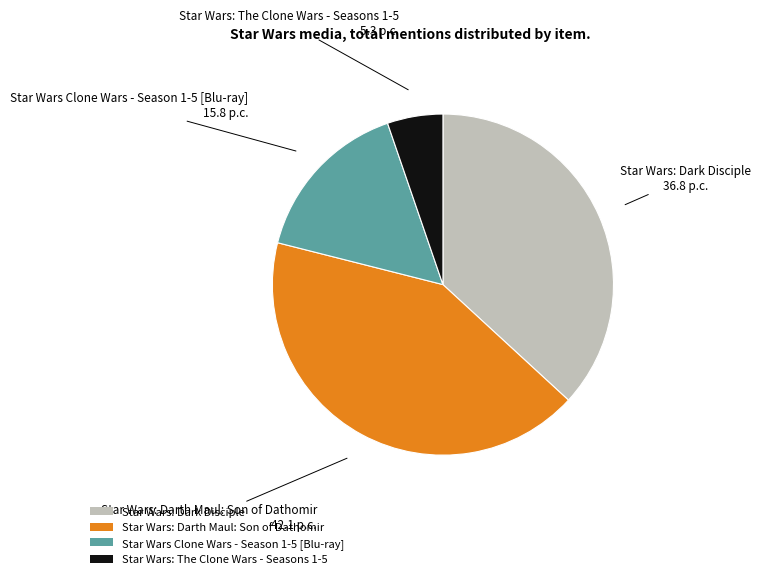

Is there a majority slice in this chart?

No